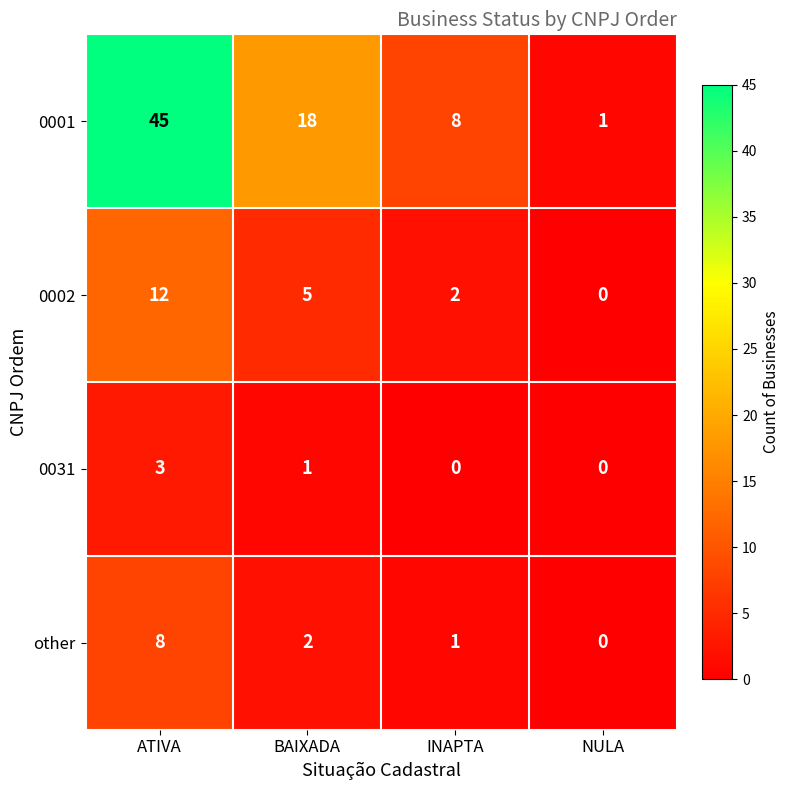

How many categories are shown in the chart?

4